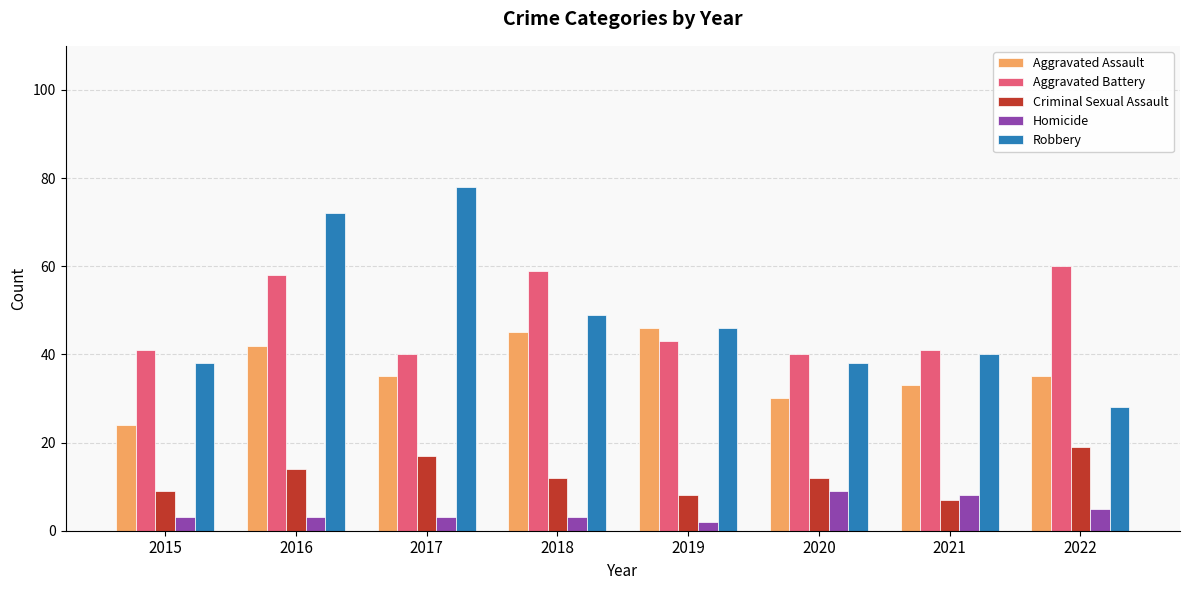

Reading left to right, transcribe all the data shown in this chart.

Aggravated Assault: 24	42	35	45	46	30	33	35
Aggravated Battery: 41	58	40	59	43	40	41	60
Criminal Sexual Assault: 9	14	17	12	8	12	7	19
Homicide: 3	3	3	3	2	9	8	5
Robbery: 38	72	78	49	46	38	40	28